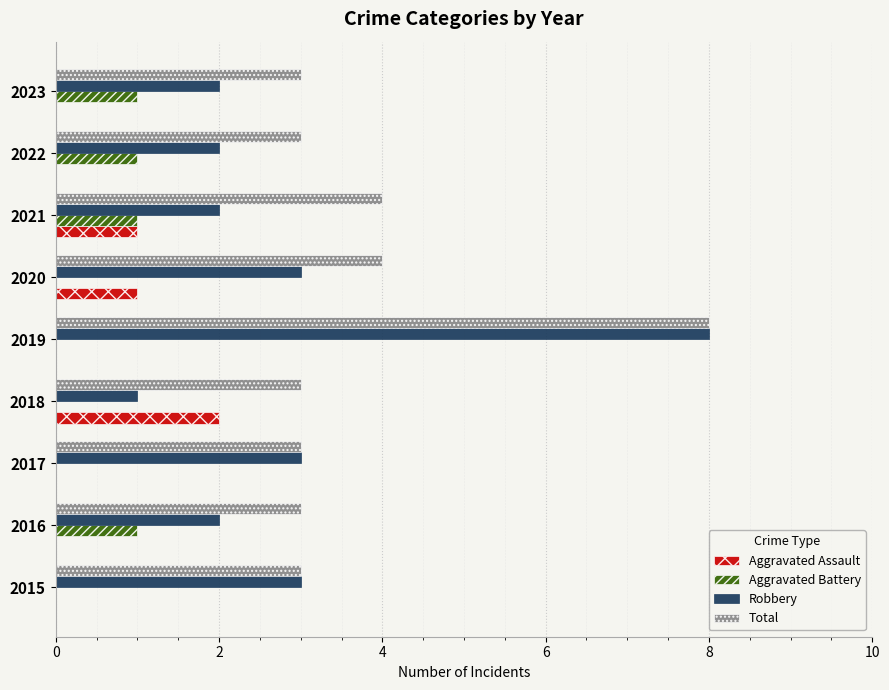

What is the sum of the Robbery values at 2022 and 2018?

3